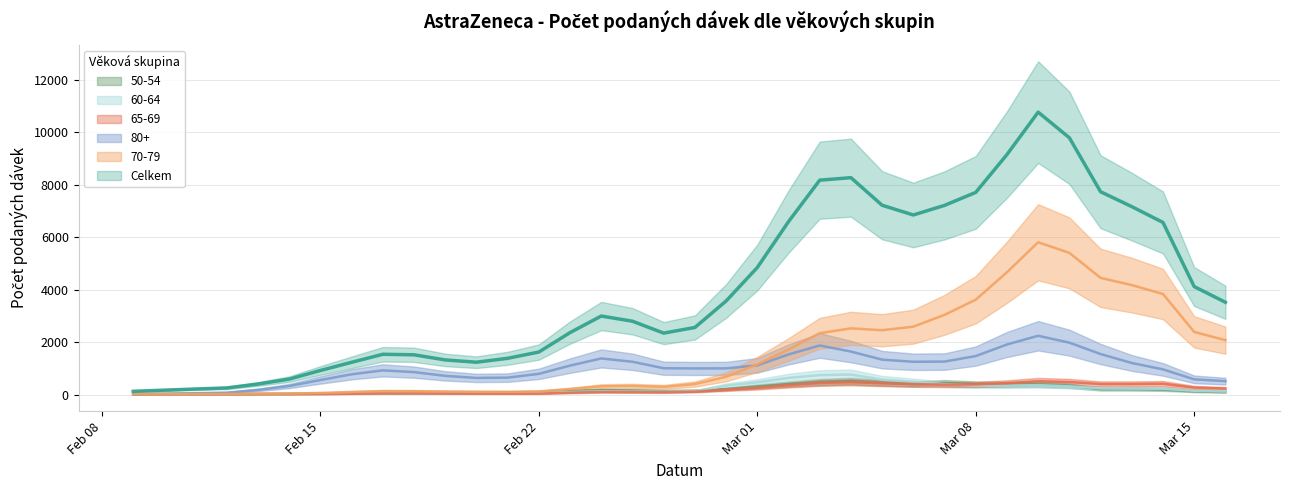

What is the value of the 50-54 point at the 14th from the left?

186